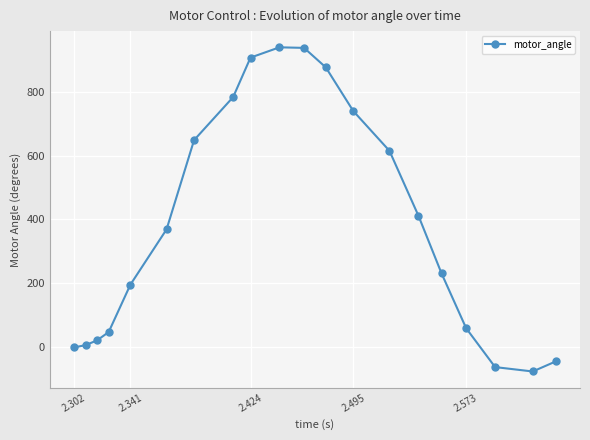

What is the value of the 7th point from the left?

648.1